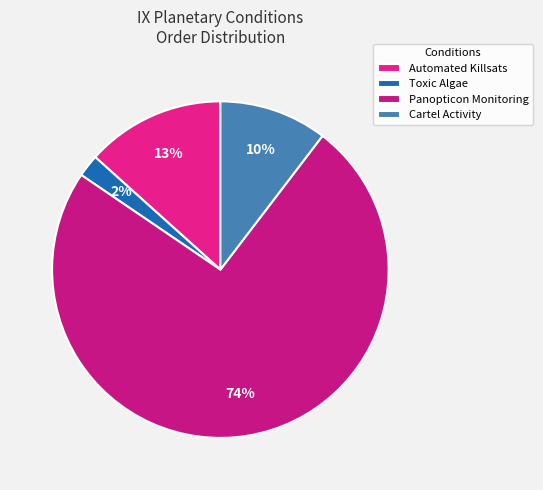

Combined, do Toxic Algae and Panopticon Monitoring account for over 50%?

Yes